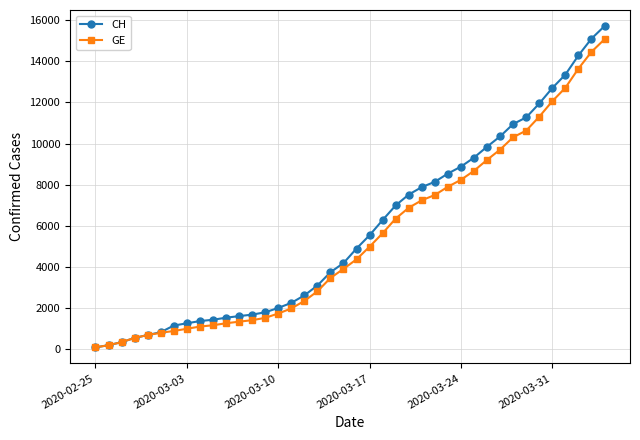

Which series has the widest spread of values?

CH